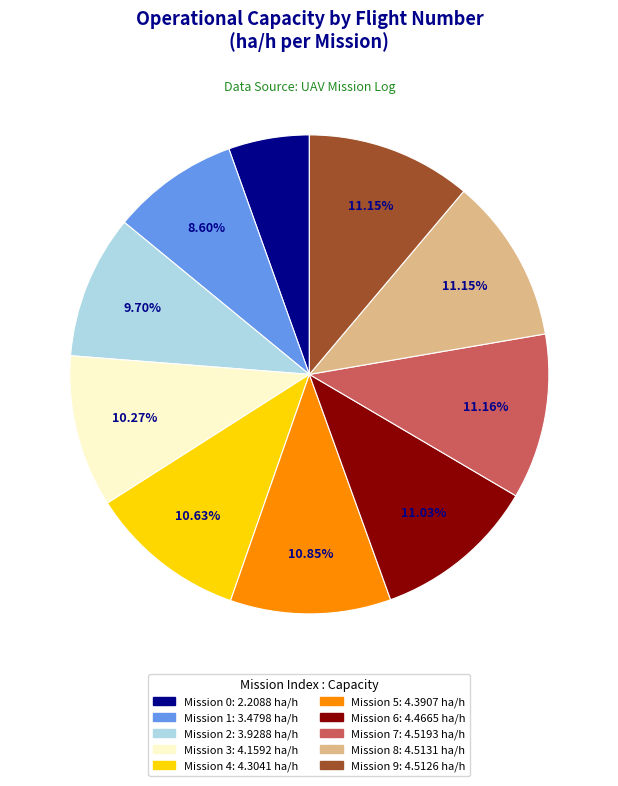

Is there any slice that represents more than half of the pie?

No